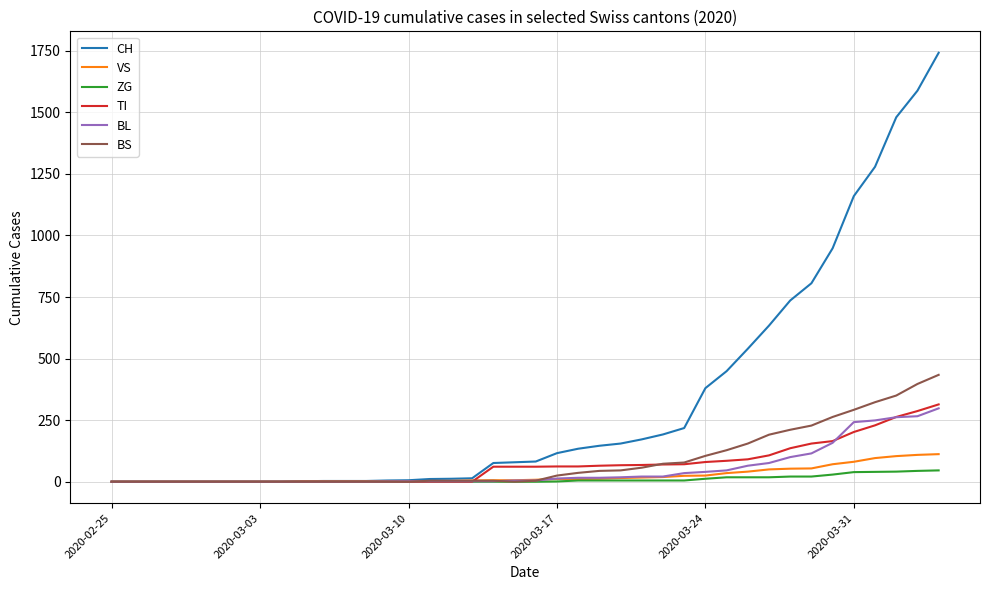

Which series has the largest total across all categories?

CH